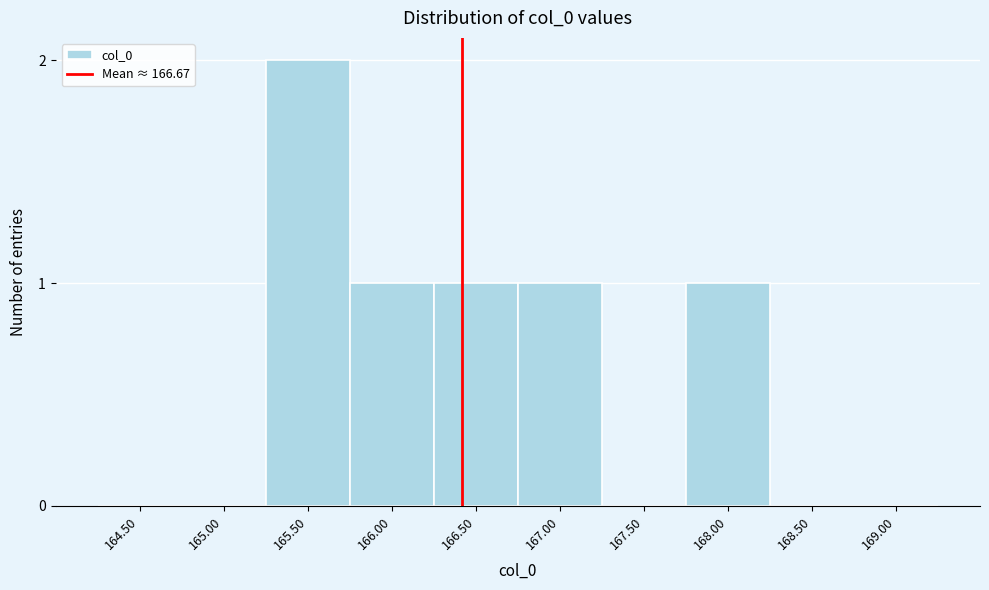

Reading right to left, transcribe all the data shown in this chart.

169.00=0	168.50=0	168.00=1	167.50=0	167.00=1	166.50=1	166.00=1	165.50=2	165.00=0	164.50=0